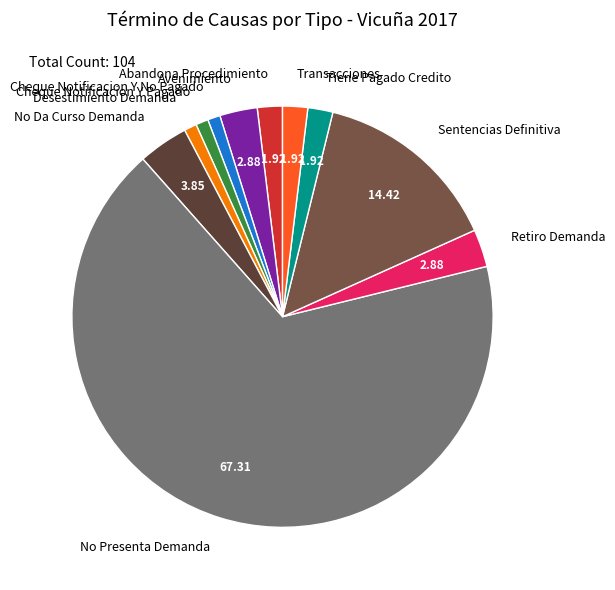

Between Avenimiento and No Presenta Demanda, which is larger?

No Presenta Demanda